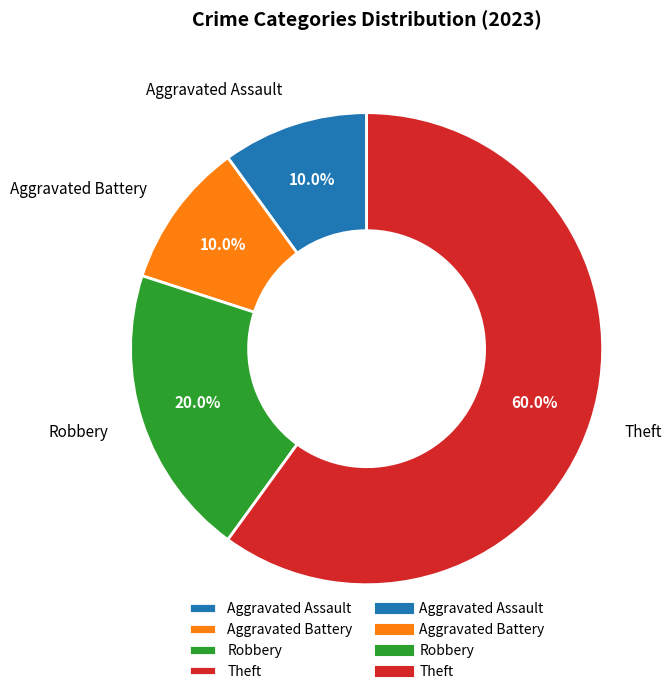

How many slices are in this pie chart?

4